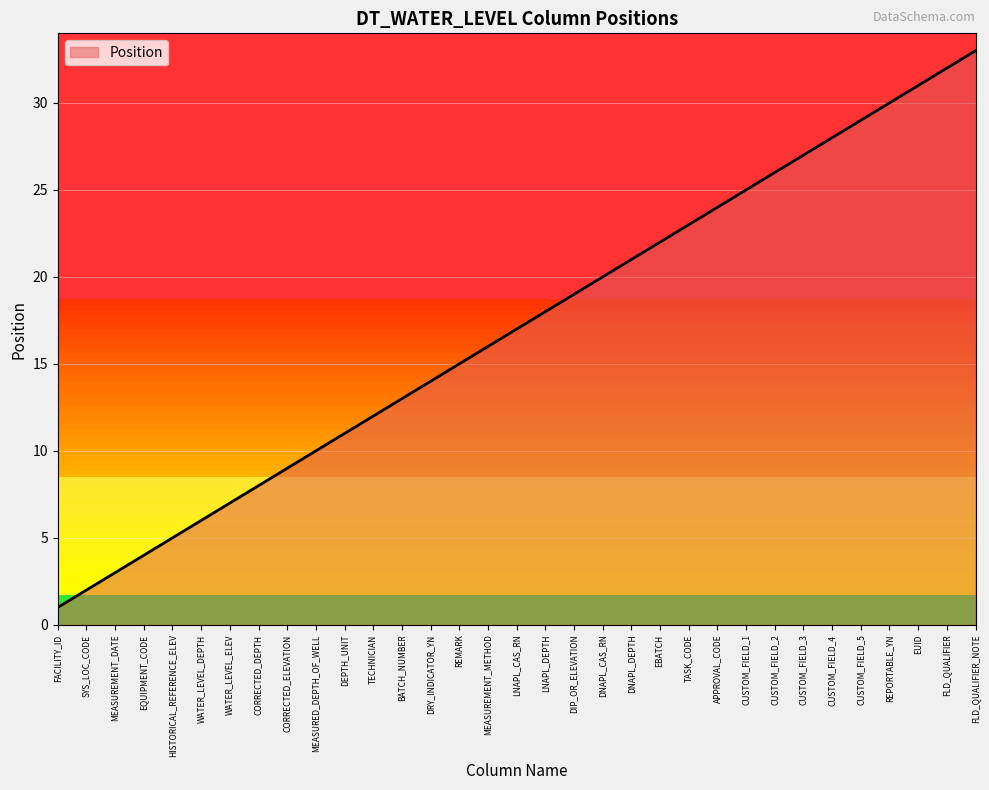

What is the minimum value shown in the chart?

1